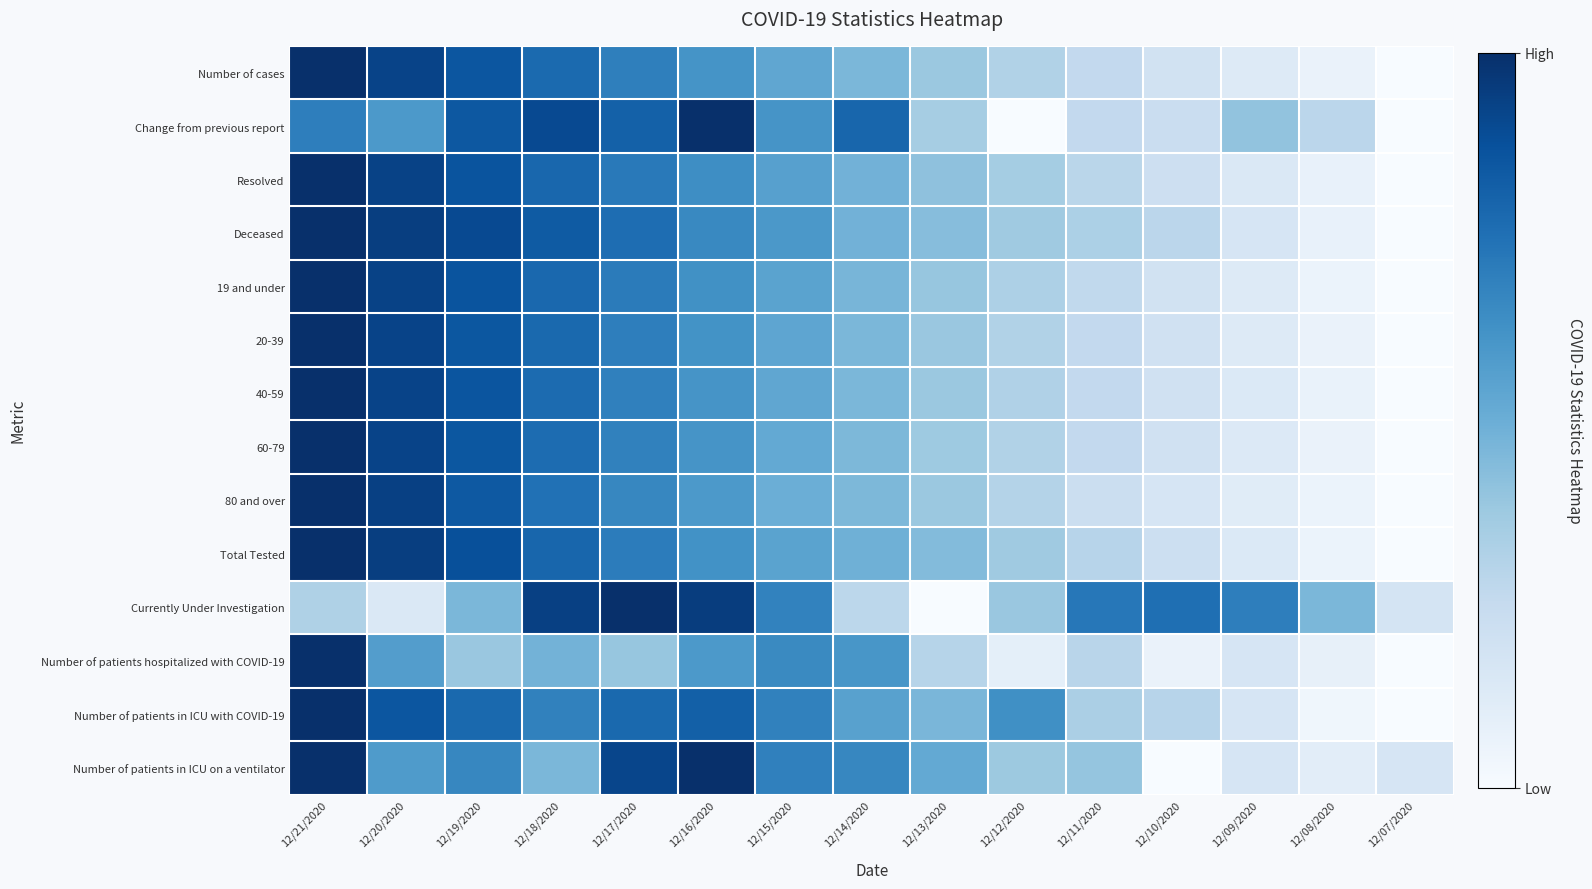

Which has a higher value, 12/12/2020 or 12/08/2020?

12/12/2020